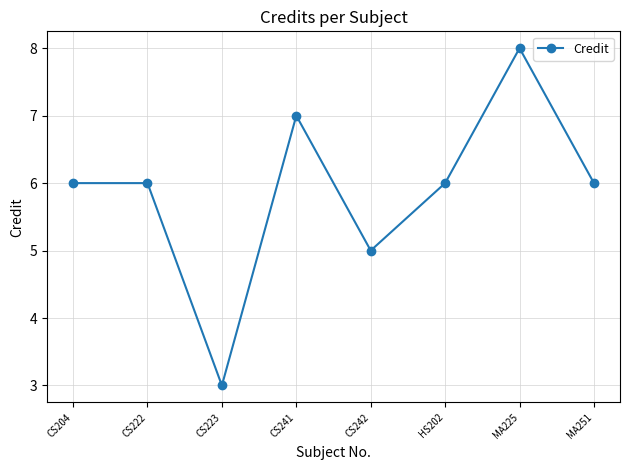

What value does the data have at MA251?

6